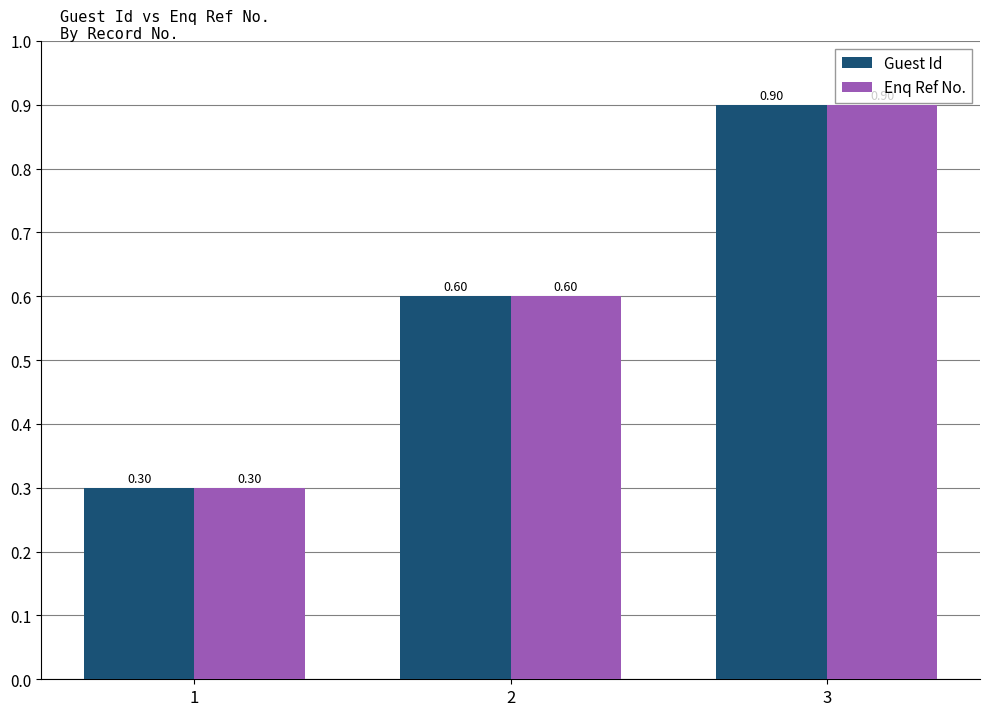

At which category is the sum across all series the highest?

3